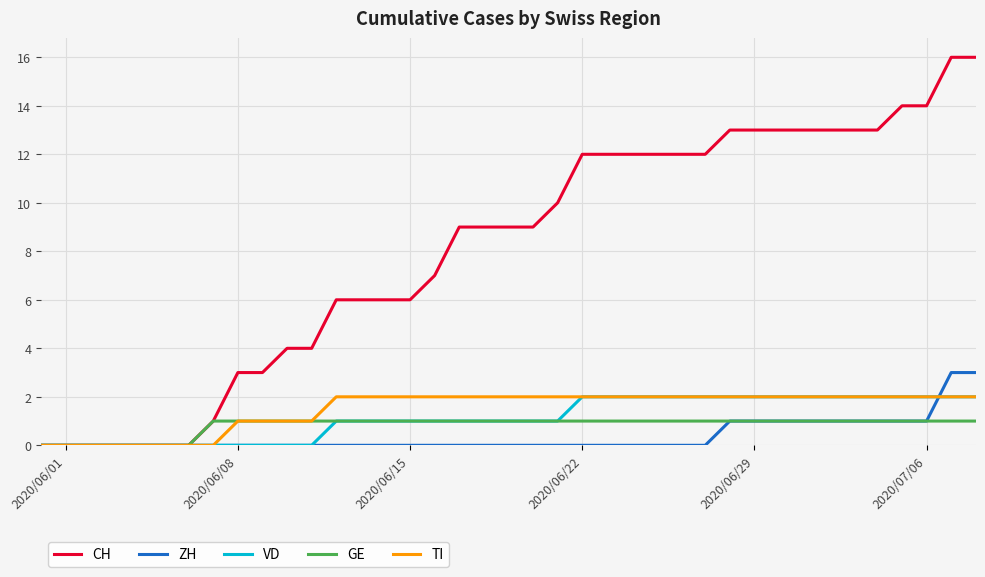

What is the greatest value displayed?

16